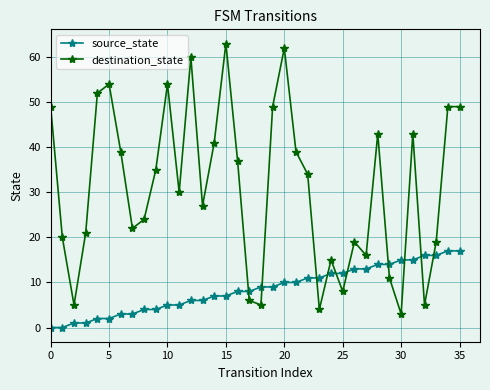

What is the difference between the maximum and minimum values in the source_state series?

17